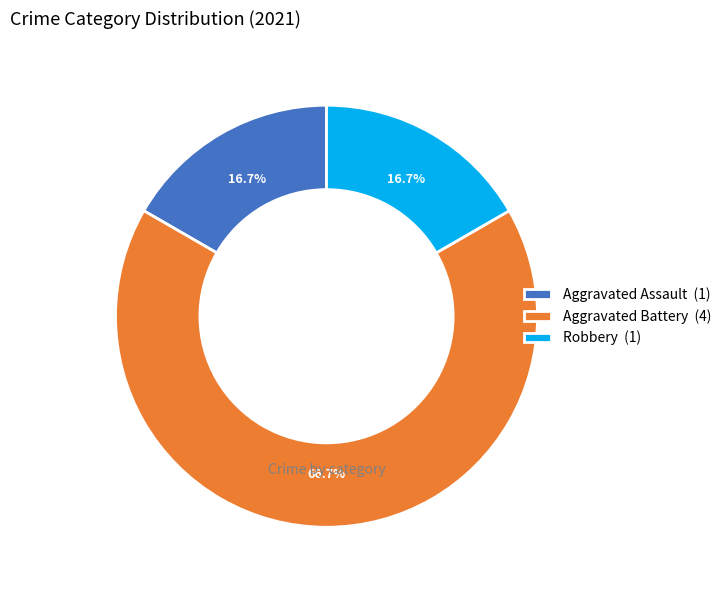

The Aggravated Battery slice represents 52% of the pie. True or false?

False